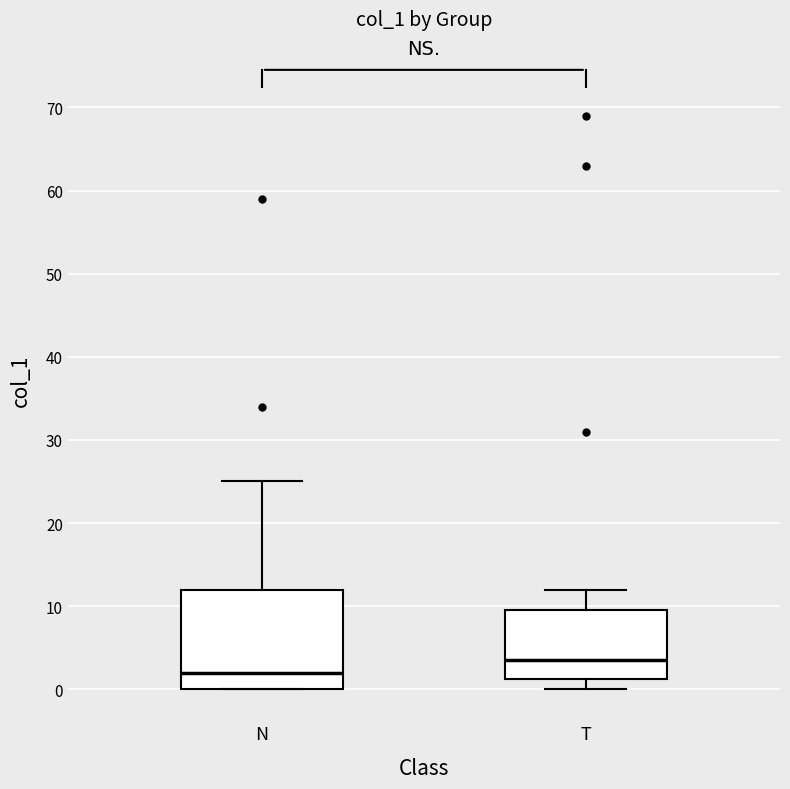

Which box is the tallest, from its lower edge to its upper edge?

N